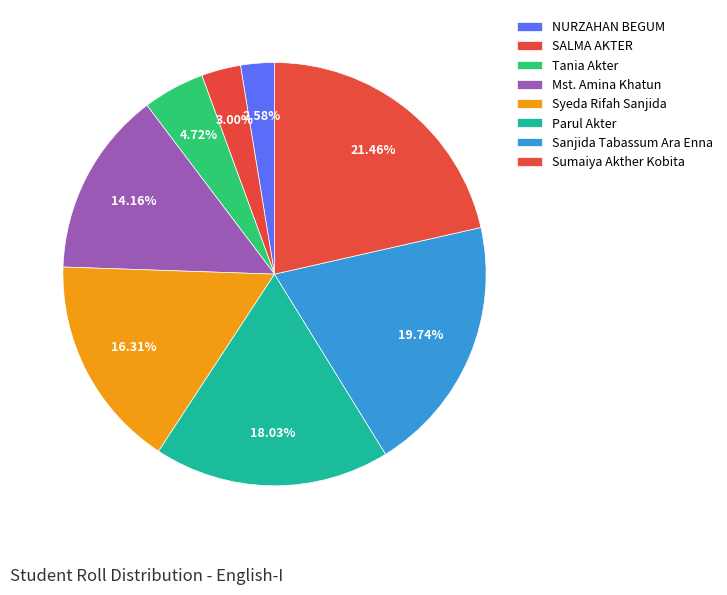

Count the number of slices in the pie.

8